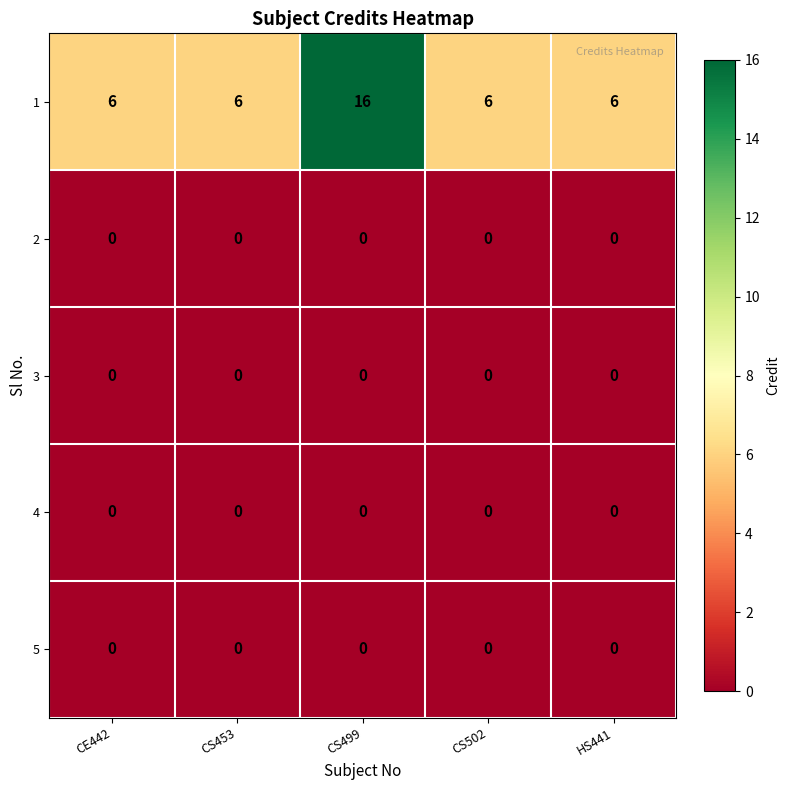

At how many categories does at least one series exceed 3?

5